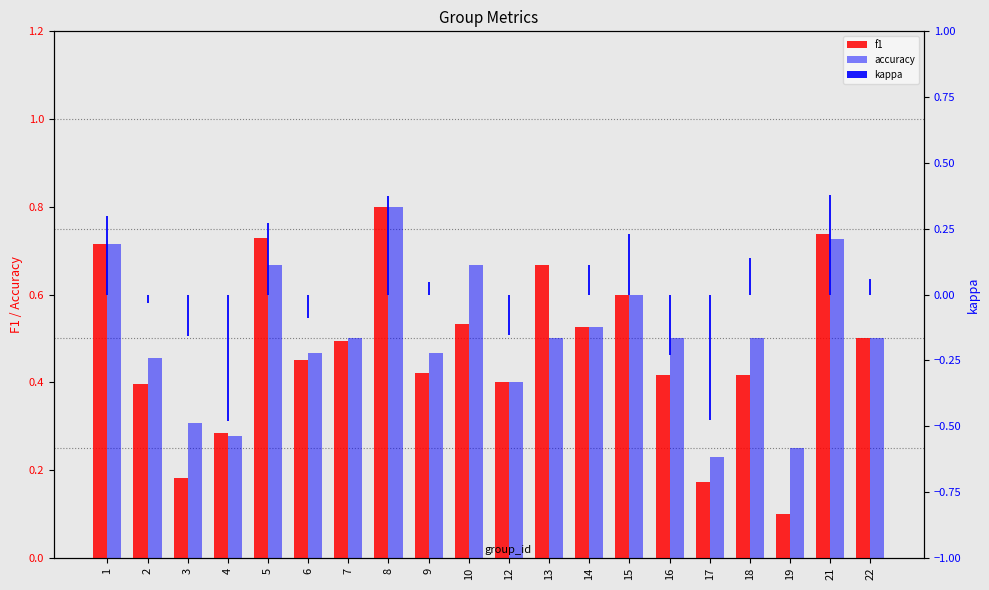

How many positive values does the kappa series have?

9